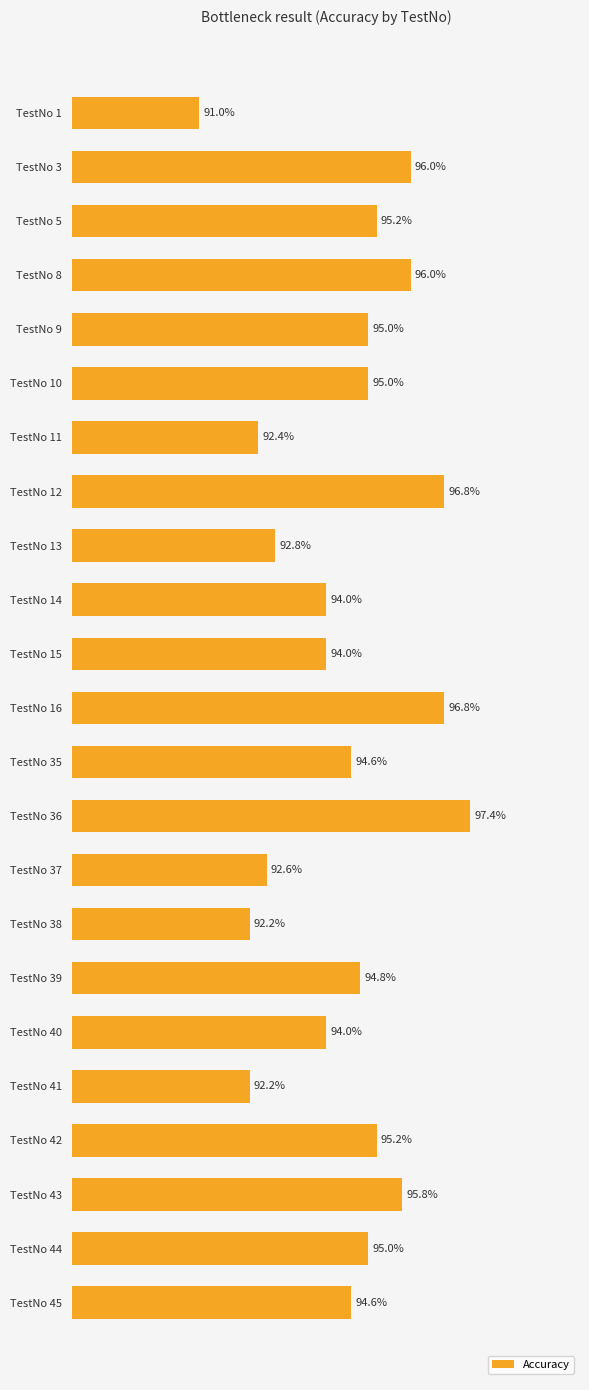

Which has a higher value, TestNo 42 or TestNo 12?

TestNo 12